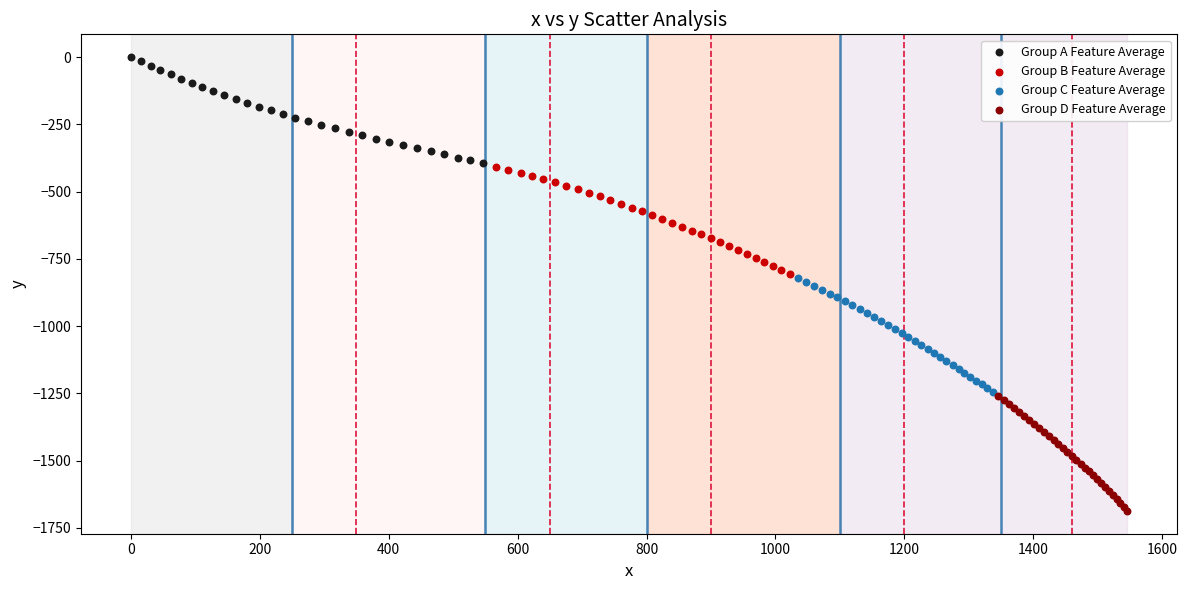

Which series contains the lowest Y value?

Group D Feature Average